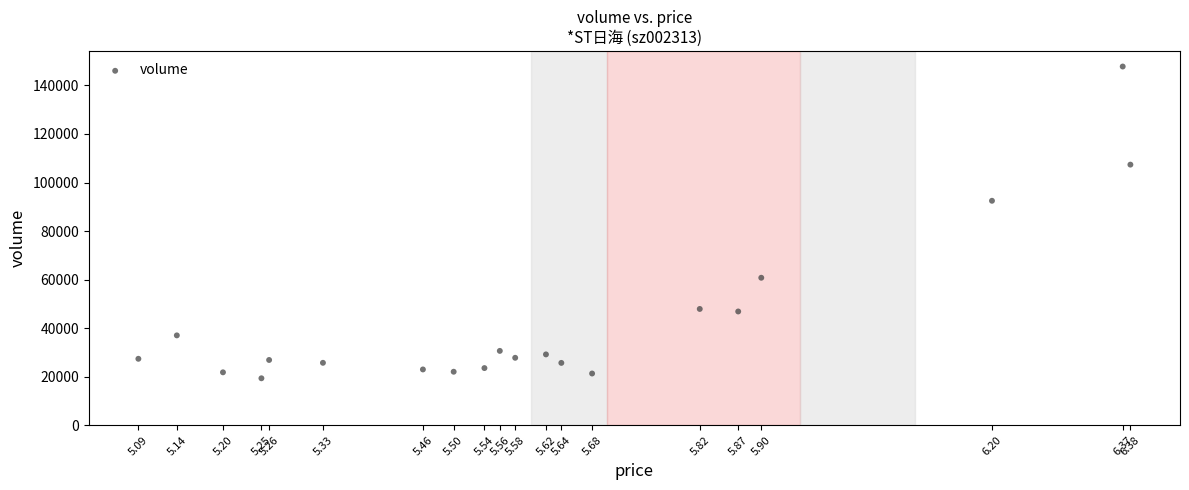

What is the range of Y values (max minus min)?

128423